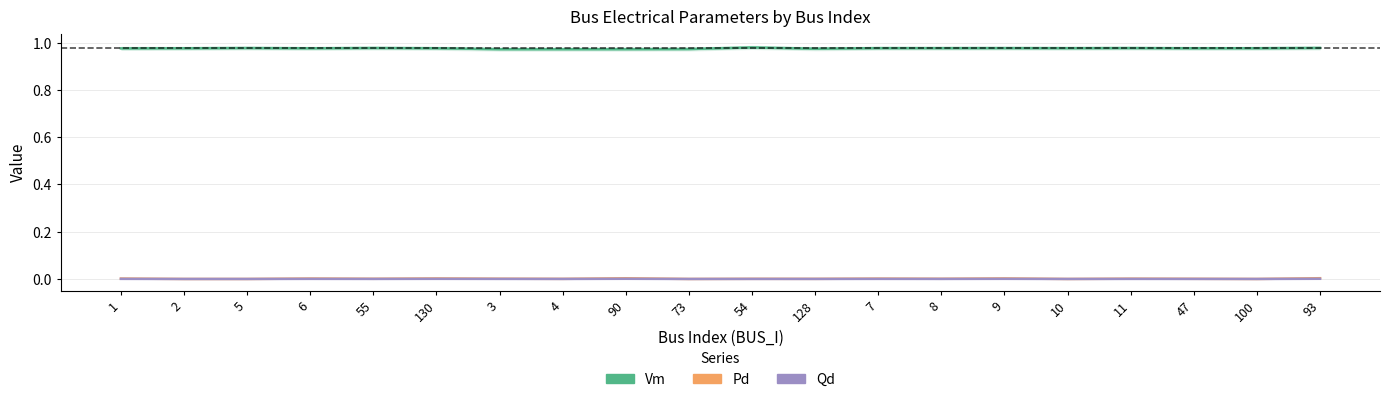

What is the minimum value for Vm?

1.0